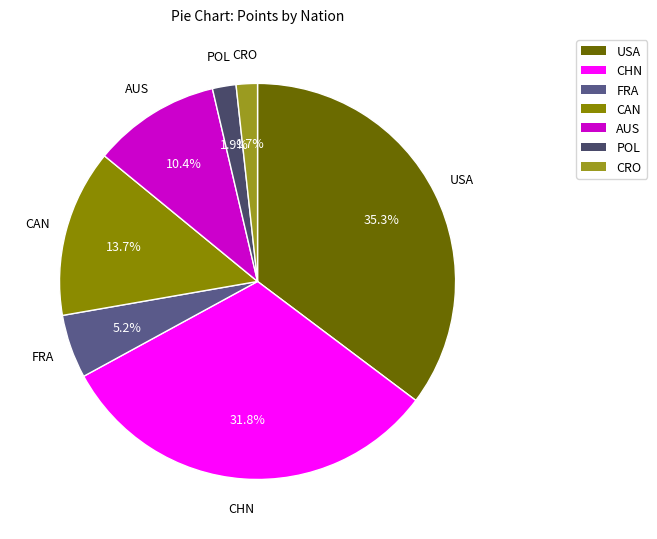

Which slice is the largest?

USA